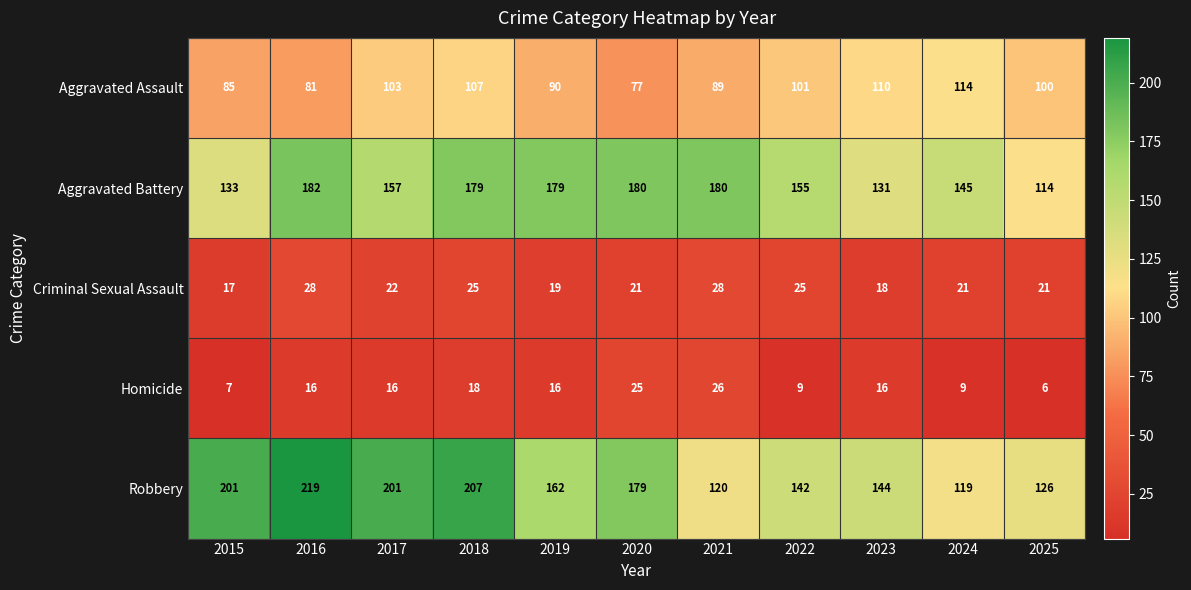

Which series has the largest total across all categories?

Robbery